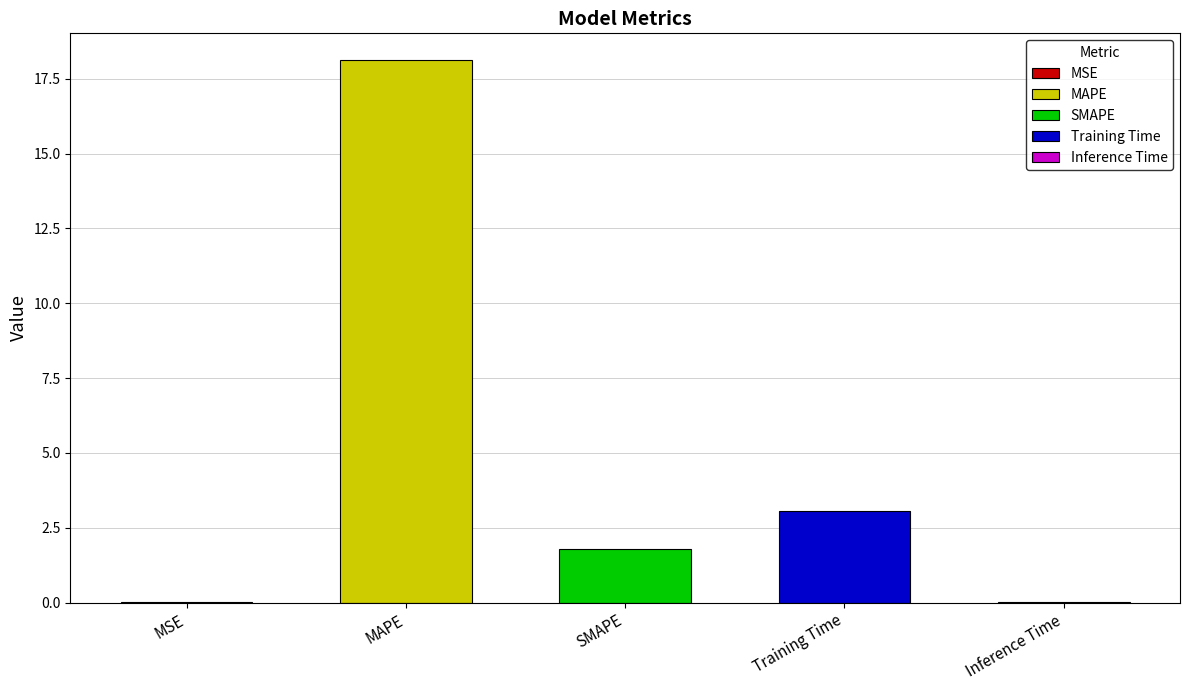

Are the bars horizontal?

No